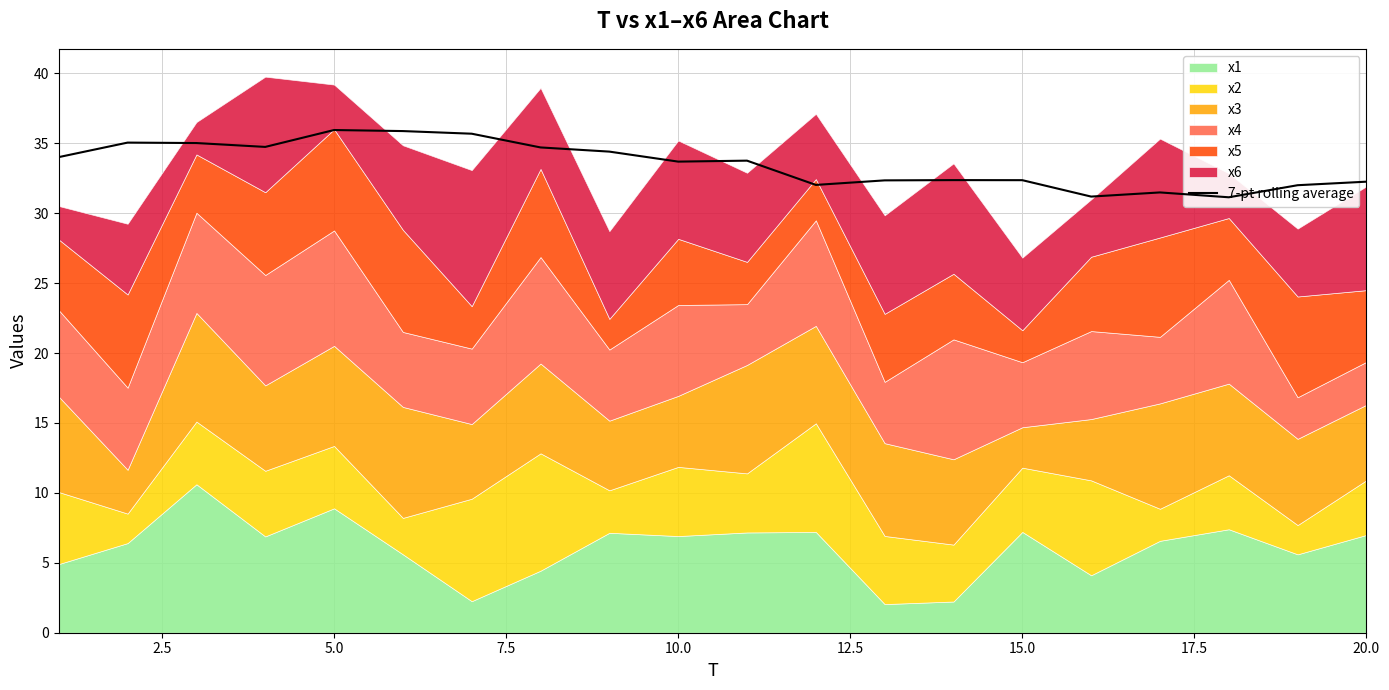

Reading right to left, list all the values displayed in this chart.

32.3	32.0	31.1	31.5	31.2	32.4	32.4	32.4	32.0	33.8	33.7	34.4	34.7	35.7	35.9	36.0	34.7	35.0	35.1	34.0